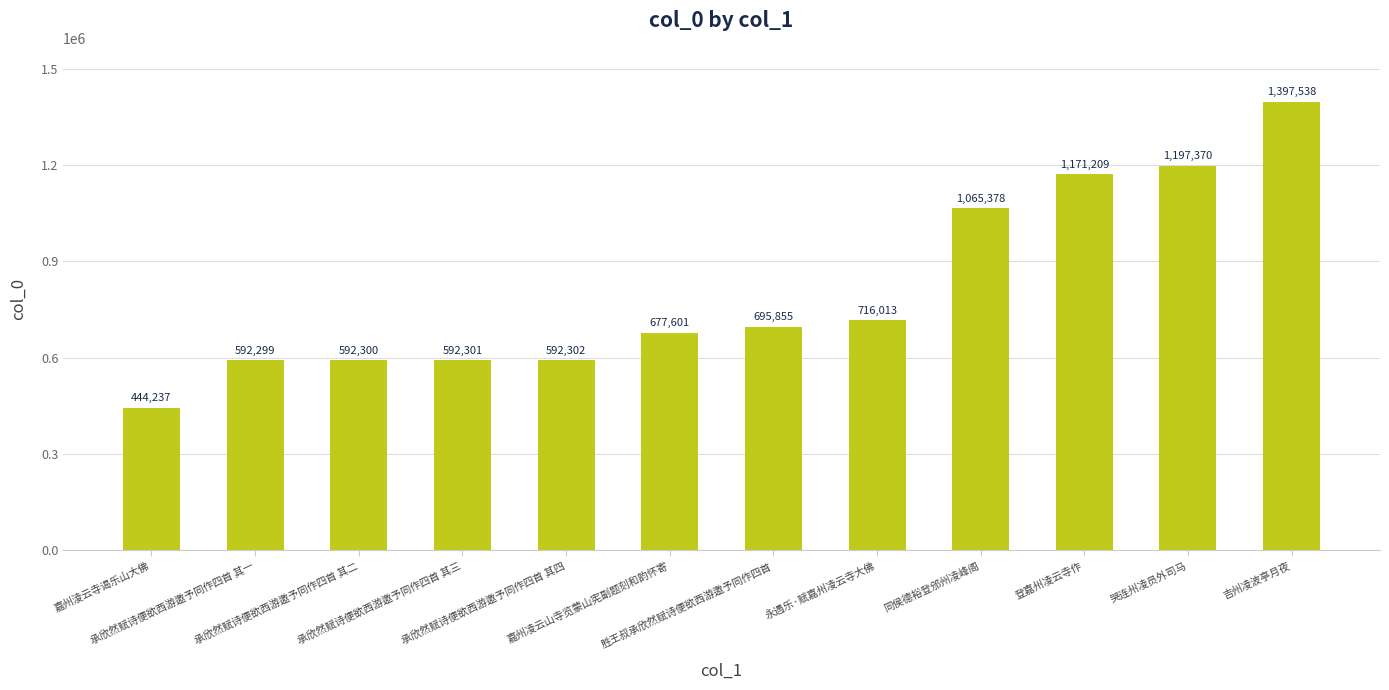

Is it true that the value at 承欣然赋诗便欲西游邀予同作四首 其三 is 592301?

True